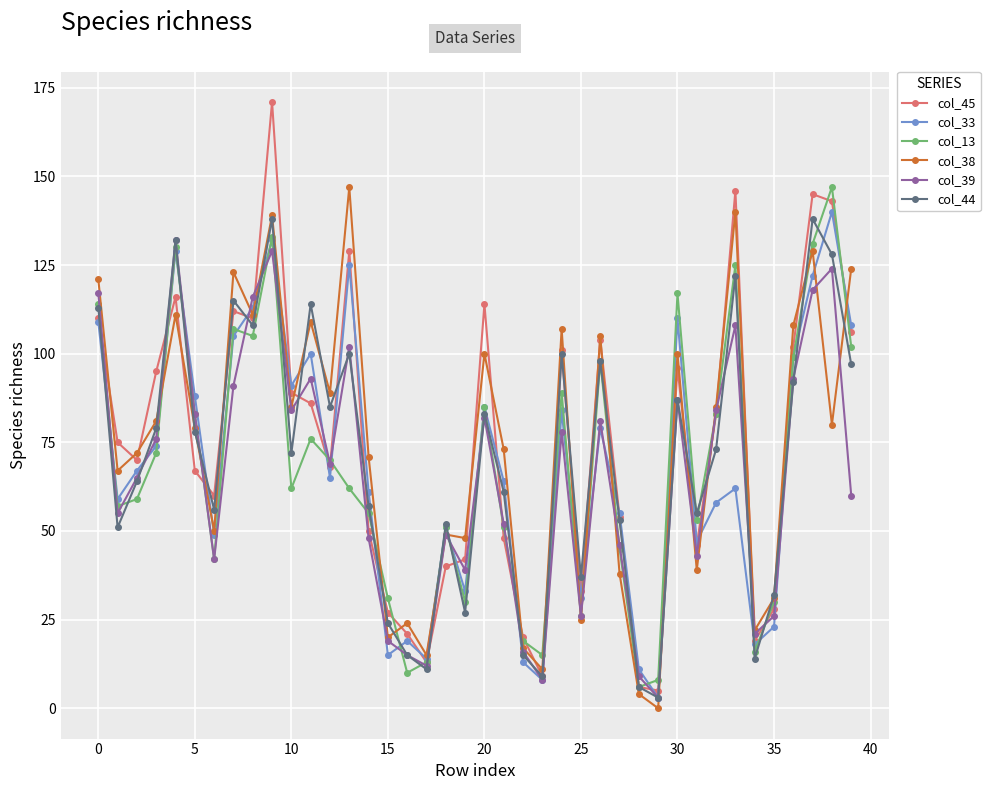

True or false: col_38 has more than 1 interior local peaks.

True